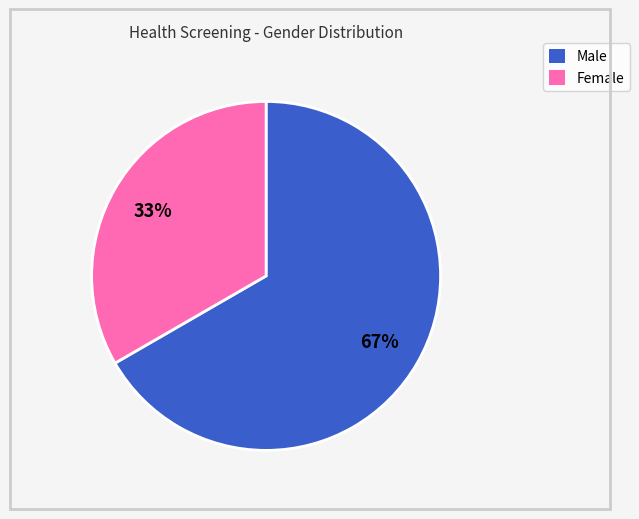

To the nearest percent, what is the average slice percentage?

50%